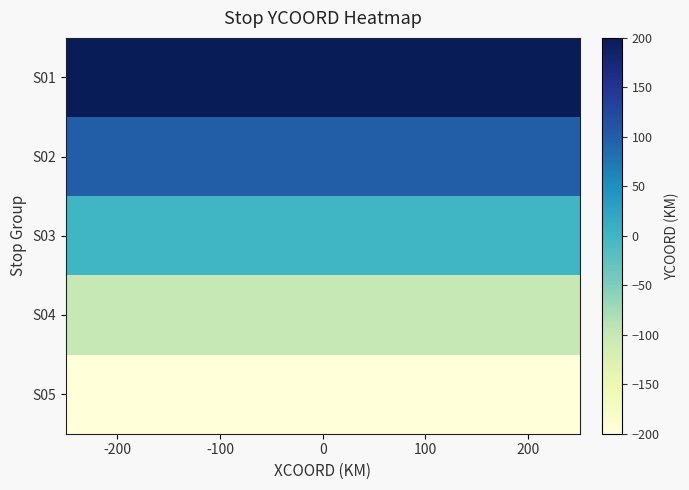

Rank the series by their maximum value, from lowest to highest.

S05, S04, S03, S02, S01